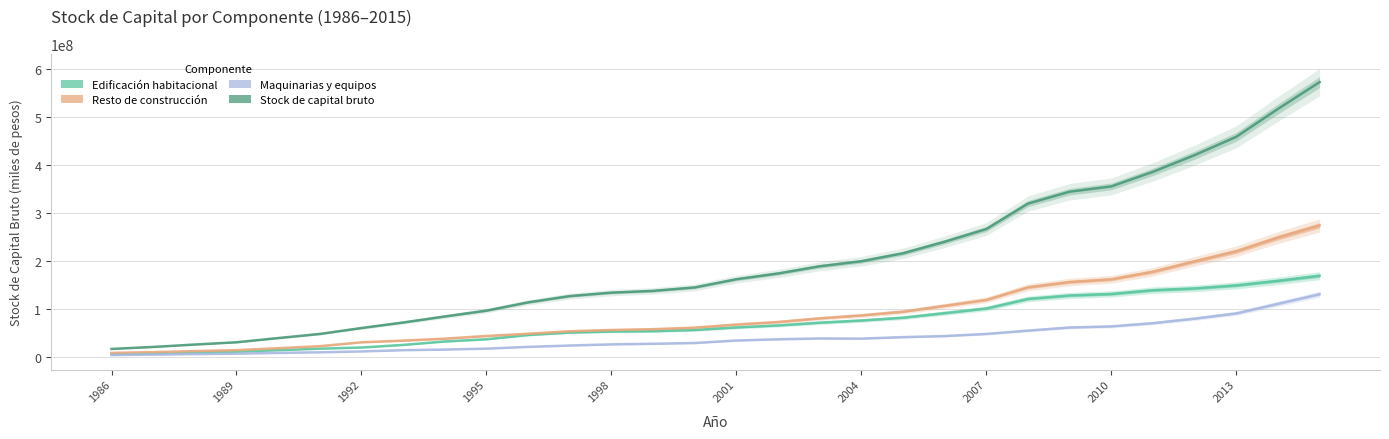

True or false: Maquinarias y equipos and Edificación habitacional cross at least once.

False